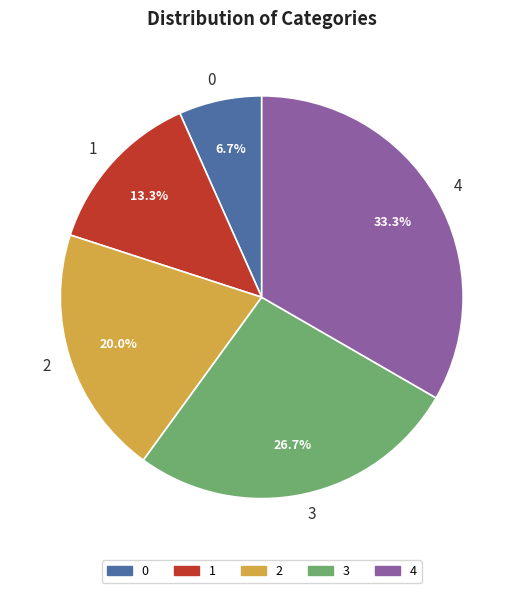

What is the total percentage of 2 and 4?

53.3%